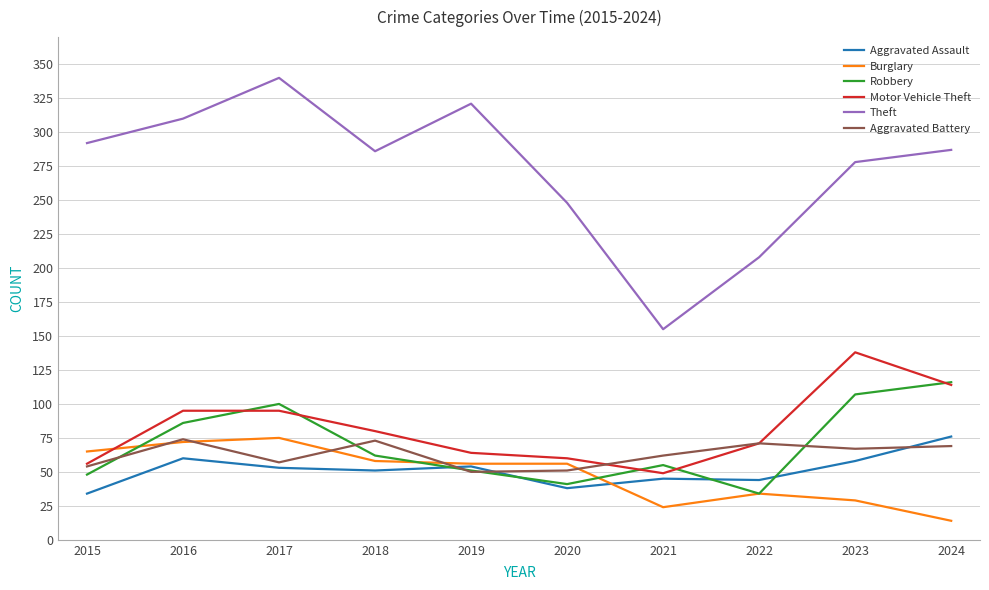

Read the Theft value at 2018, to the nearest 5.

285